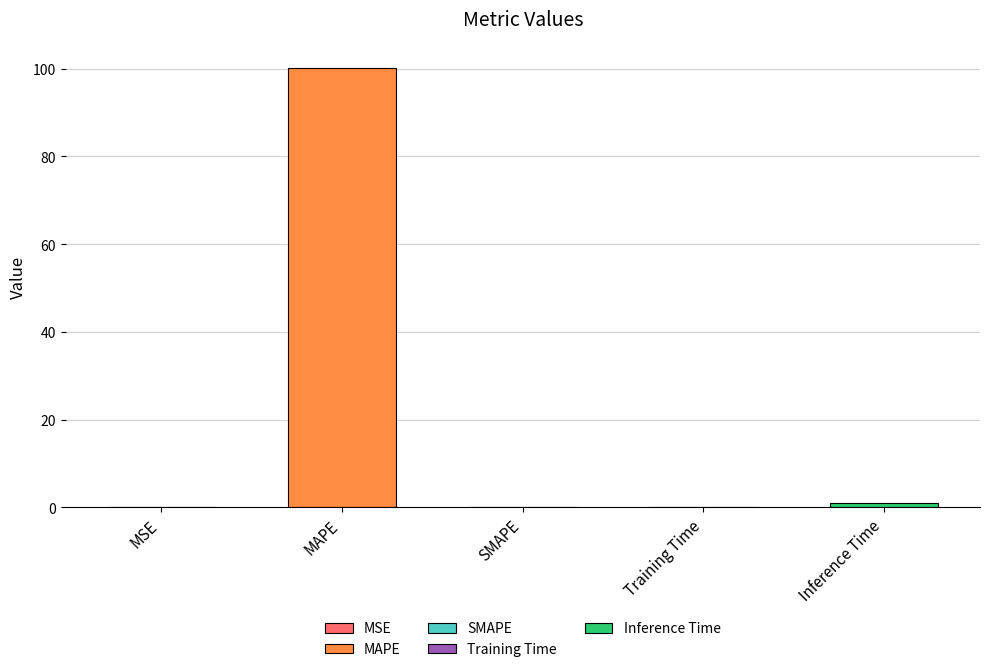

Reading left to right, what are all the values shown in this chart?

MSE=0.1	MAPE=100.2	SMAPE=0.0	Training Time=0.1	Inference Time=1.0